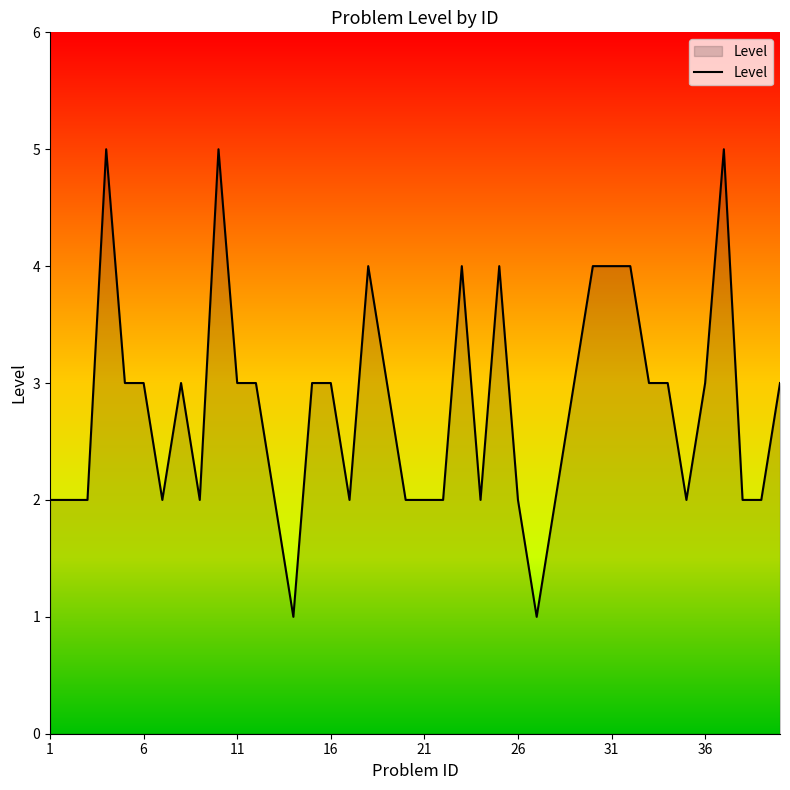

Rank the categories by value from lowest to highest.

14, 27, 1, 2, 3, 7, 9, 13, 17, 20, 21, 22, 24, 26, 28, 35, 38, 39, 5, 6, 8, 11, 12, 15, 16, 19, 29, 33, 34, 36, 40, 18, 23, 25, 30, 31, 32, 4, 10, 37